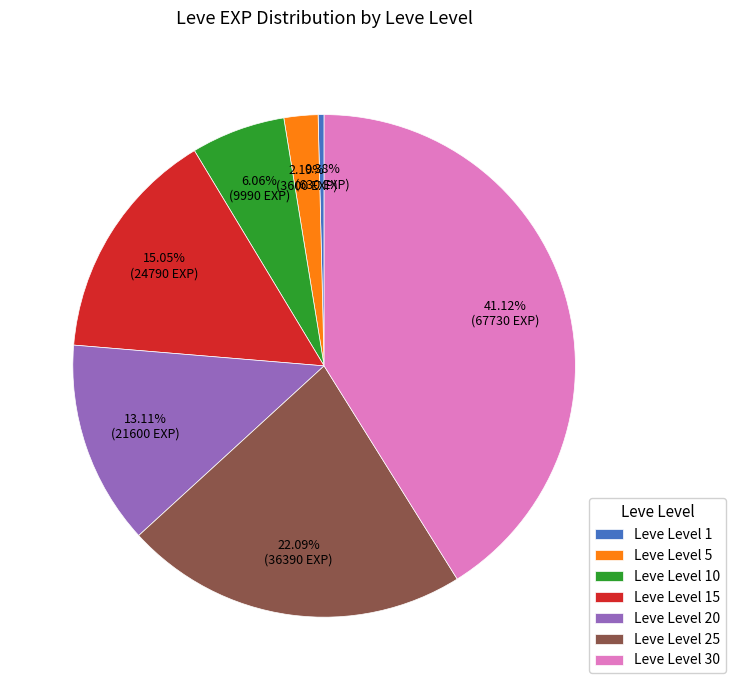

The Leve Level 15 slice represents 15% of the pie. True or false?

True